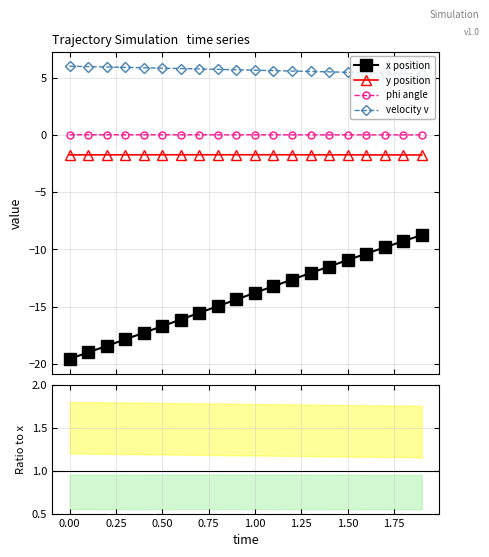

How many values in the x series exceed -13?

8